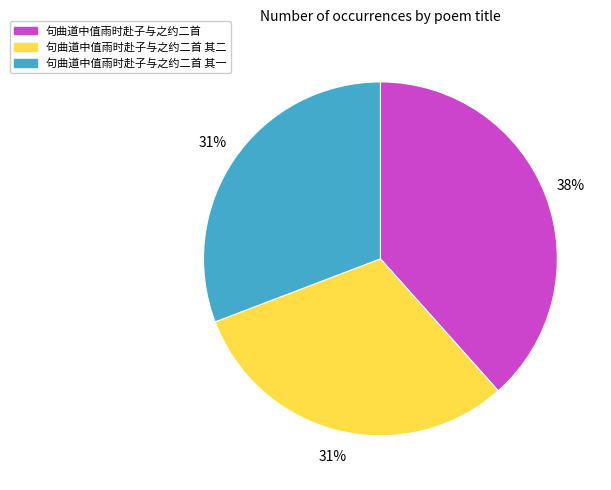

To the nearest percent, what is the average slice percentage?

33%